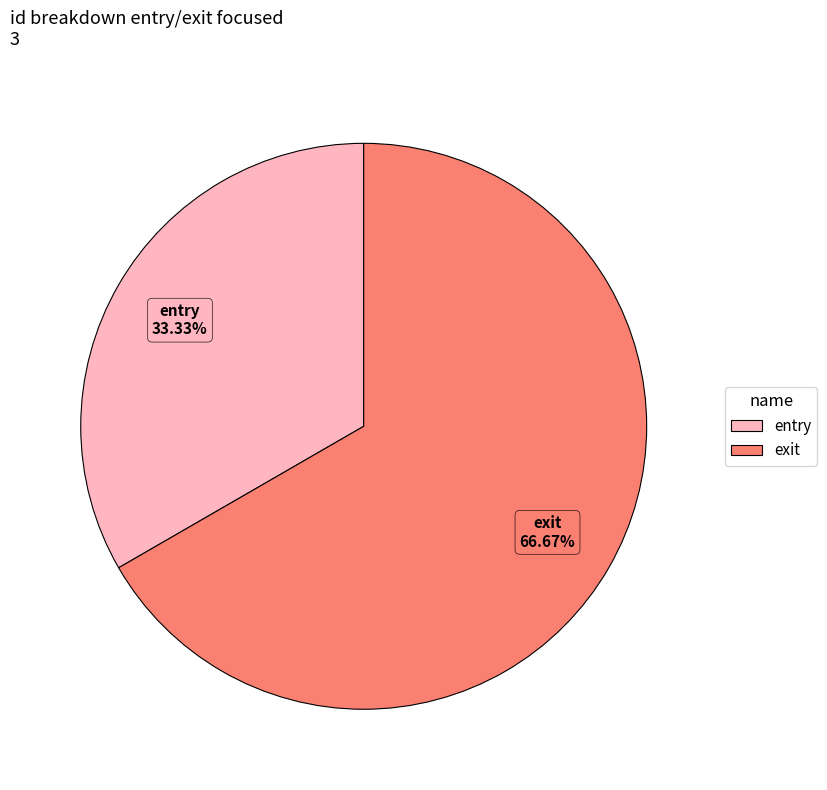

Is it true that exit is 81% of the pie?

False